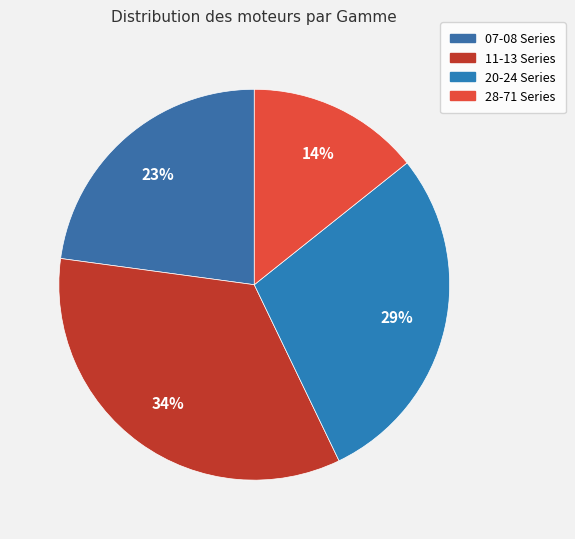

Is there a majority slice in this chart?

No